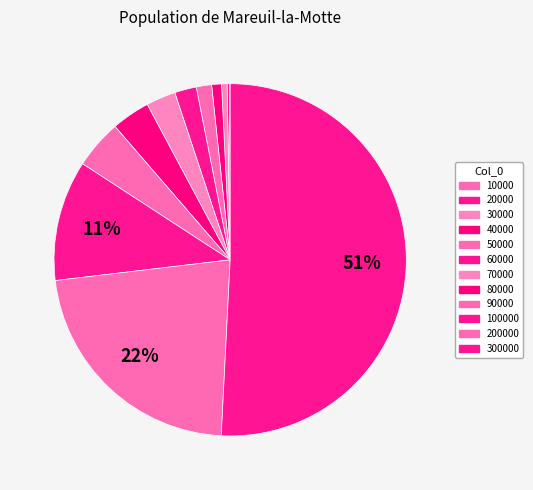

Count the number of slices in the pie.

12